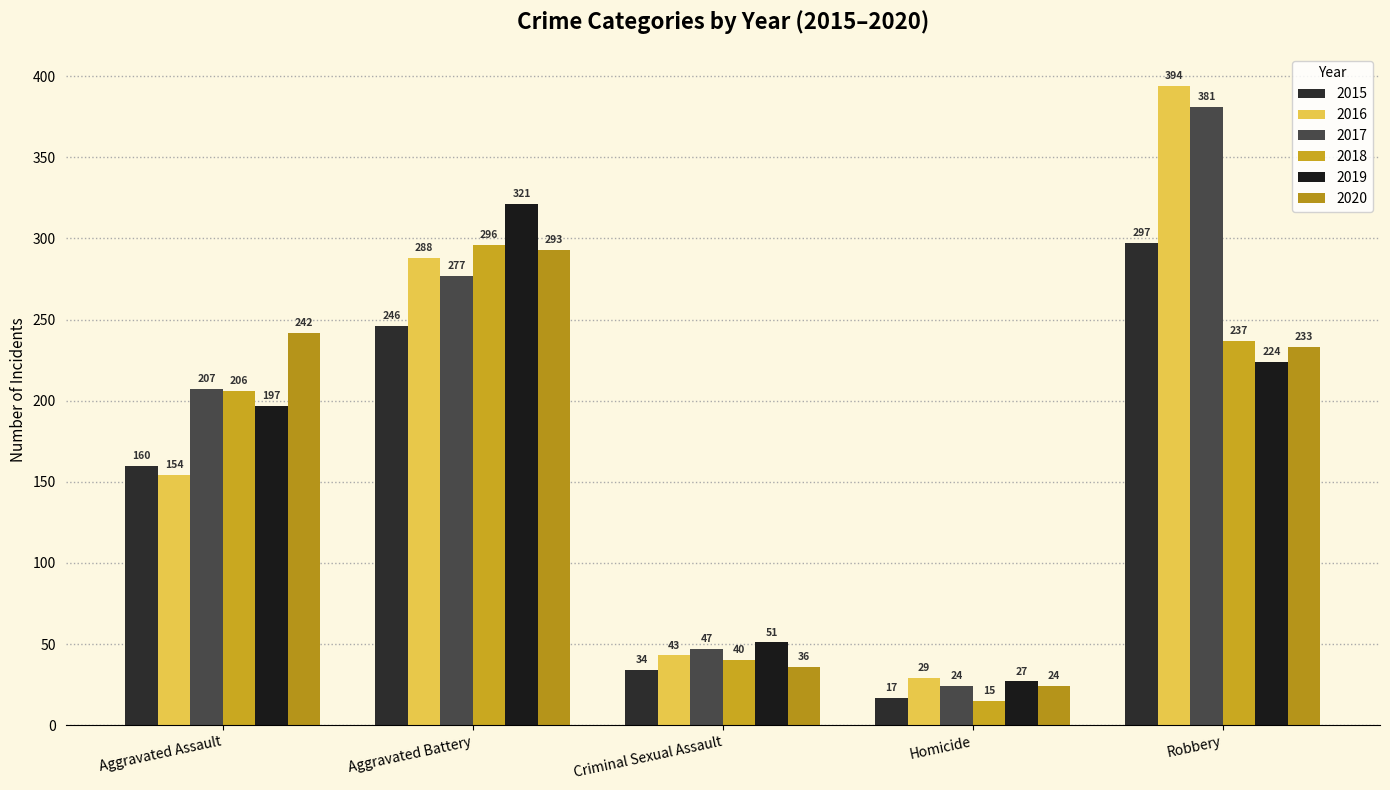

Reading right to left, list all the values displayed in this chart.

2015: 297	17	34	246	160
2016: 394	29	43	288	154
2017: 381	24	47	277	207
2018: 237	15	40	296	206
2019: 224	27	51	321	197
2020: 233	24	36	293	242